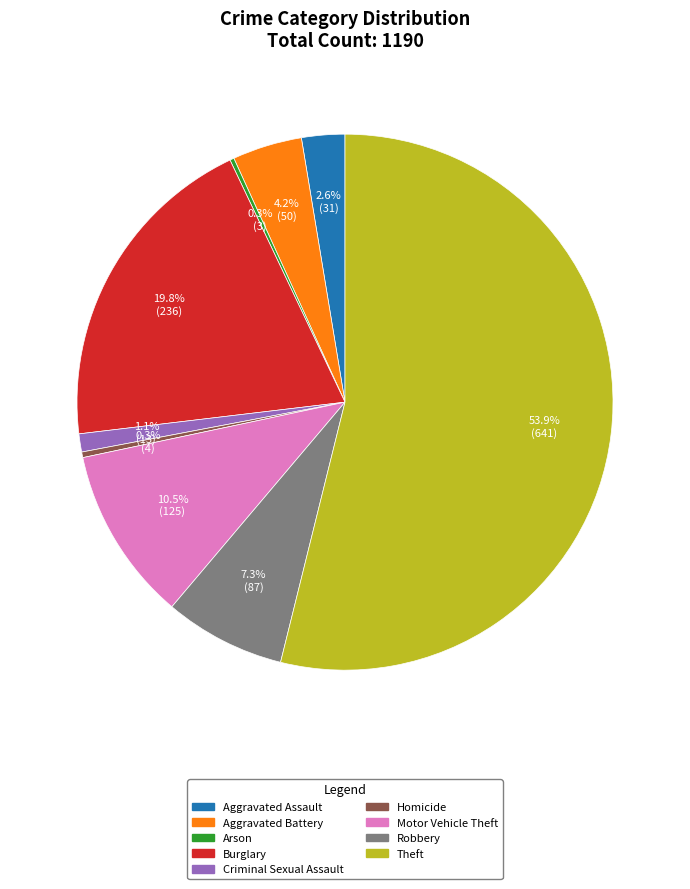

Which category has the biggest portion of the pie?

Theft